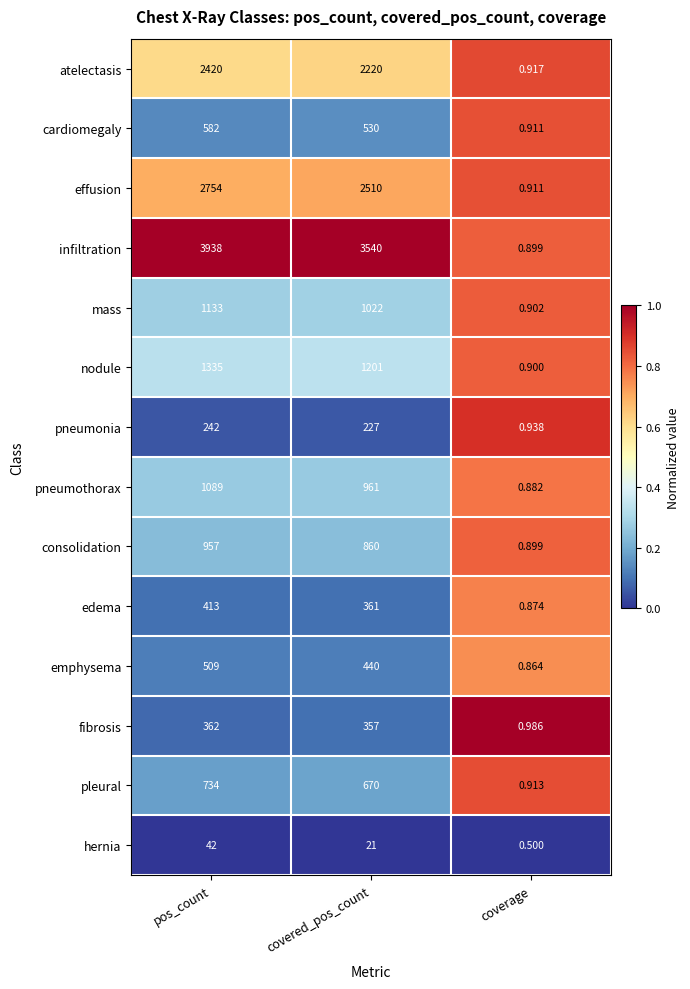

List the labels in order of nodule value, largest first.

pos_count, covered_pos_count, coverage